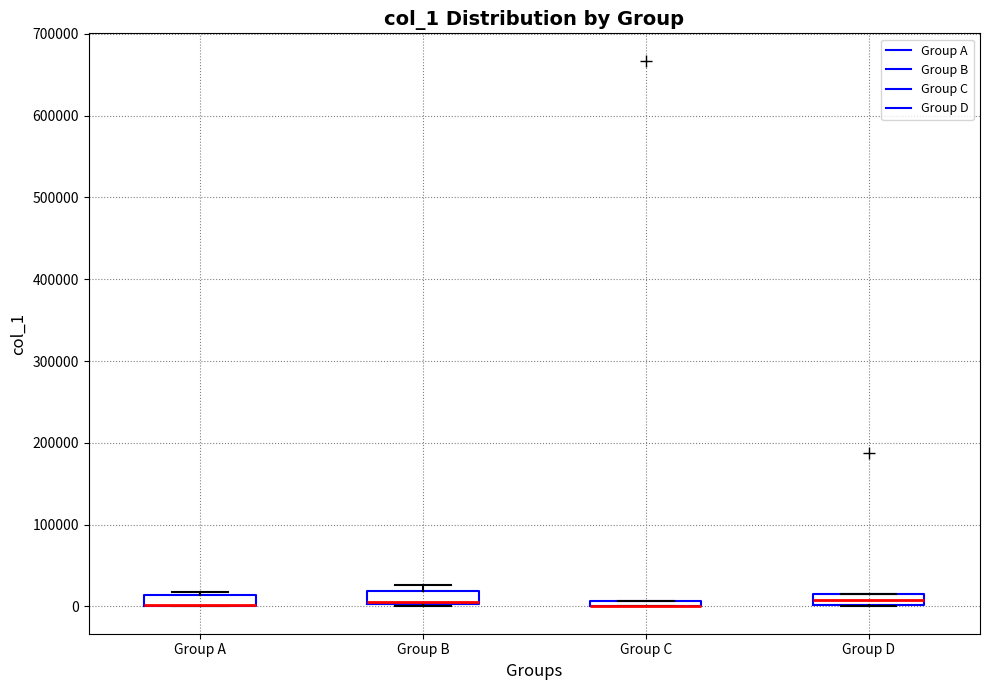

Where is the upper edge of the box for Group B on the y-axis? The values are not printed on the chart, so give them approximately, as read against the axis.

20000